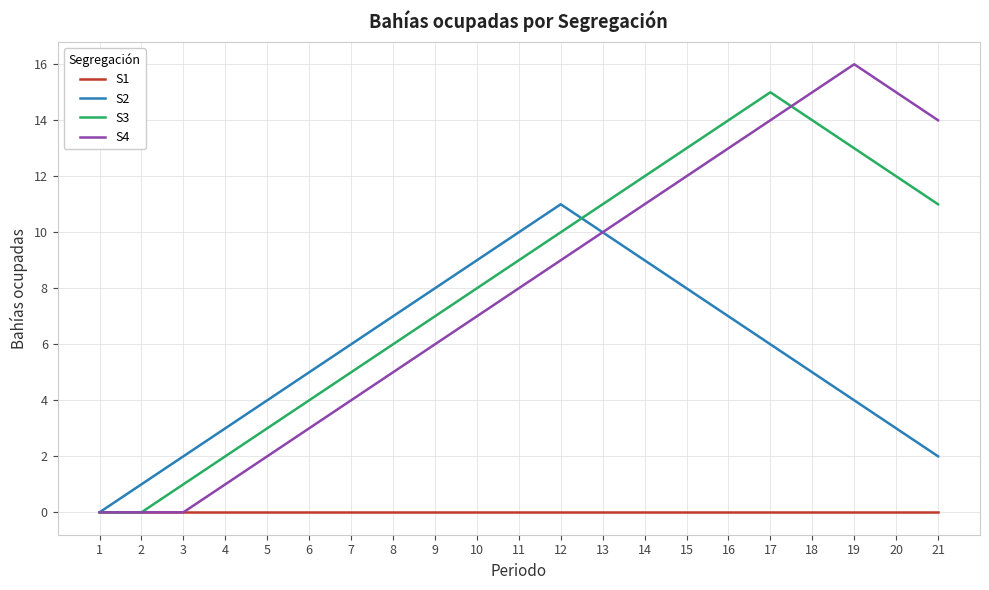

Which category has the highest value across all series?

19